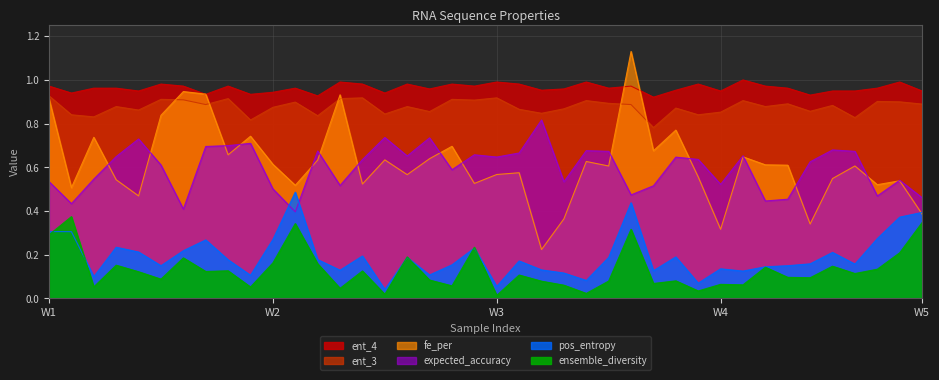

What is the sum of the expected_accuracy values at 32 and 20?

1.1